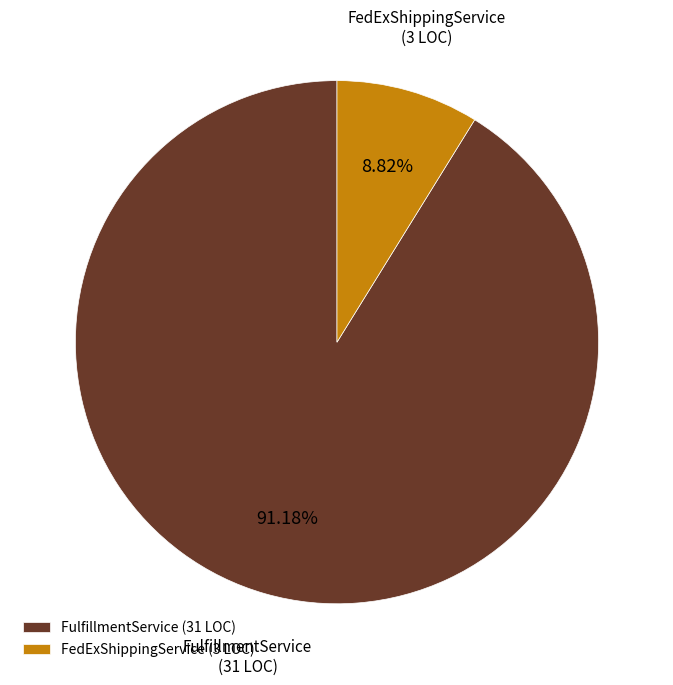

Which slice represents more than half of the pie?

FulfillmentService (31 LOC)